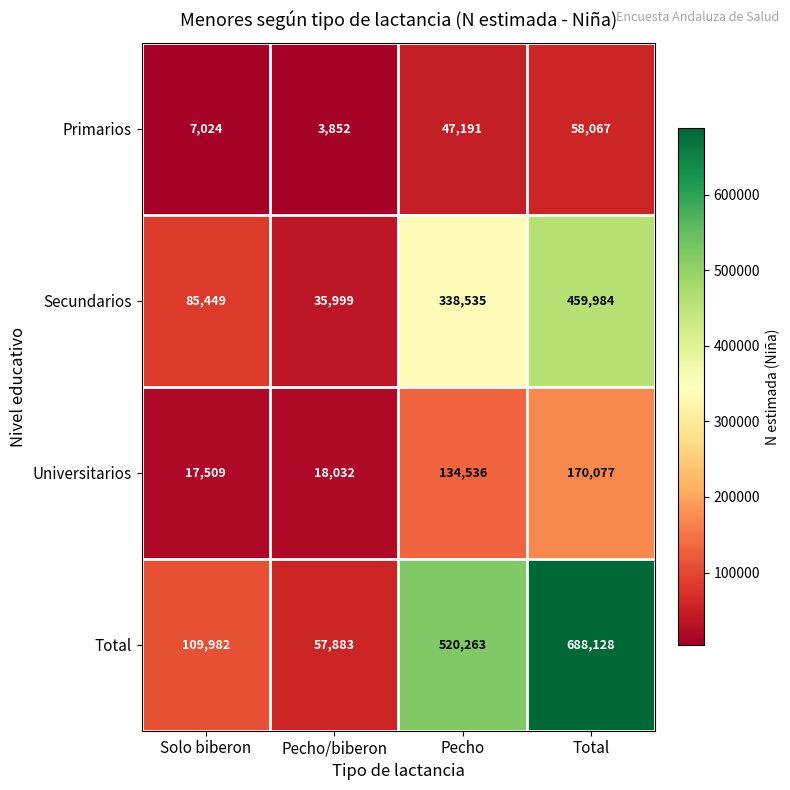

Which category has the highest value in the Secundarios series?

Total